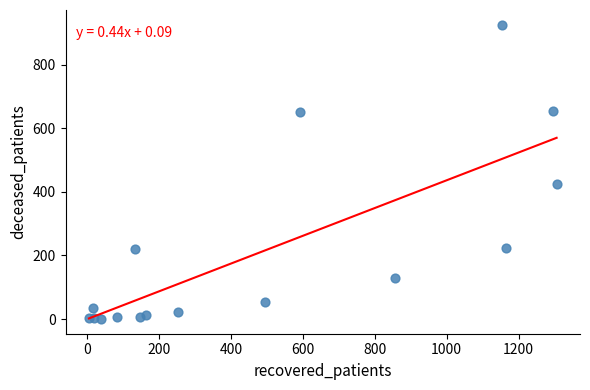

What Y value in the scatter plot is closest to 463?

426